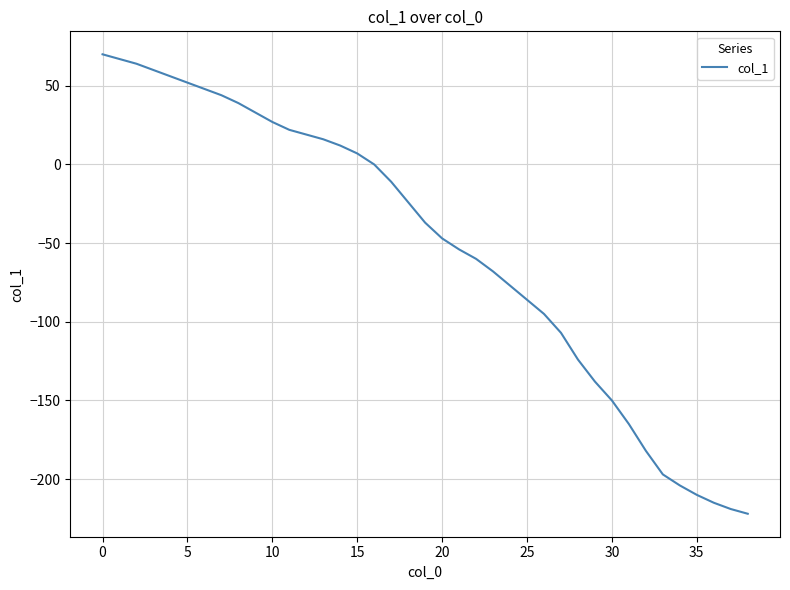

Is this an area chart (filled region under the line)?

No